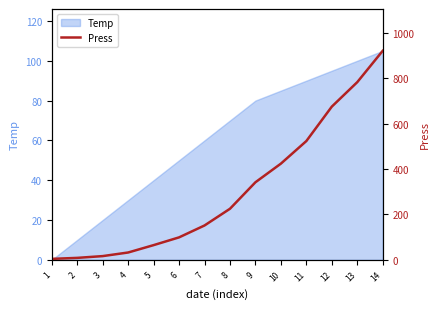

What is the sum of all values?

4264.3